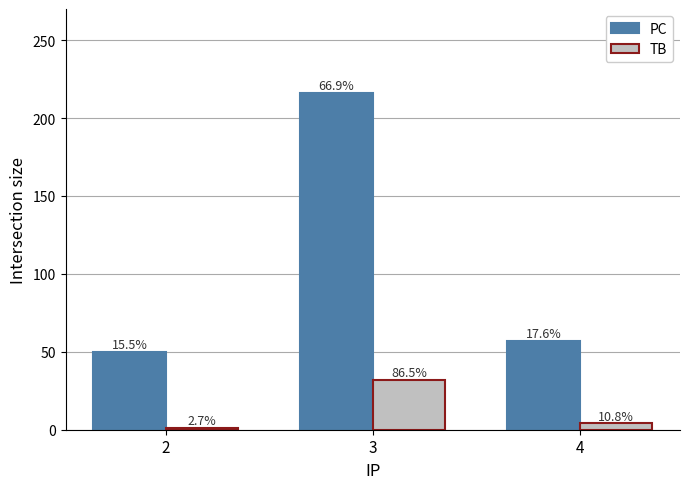

True or false: TB has a value of 4 at 4.

True